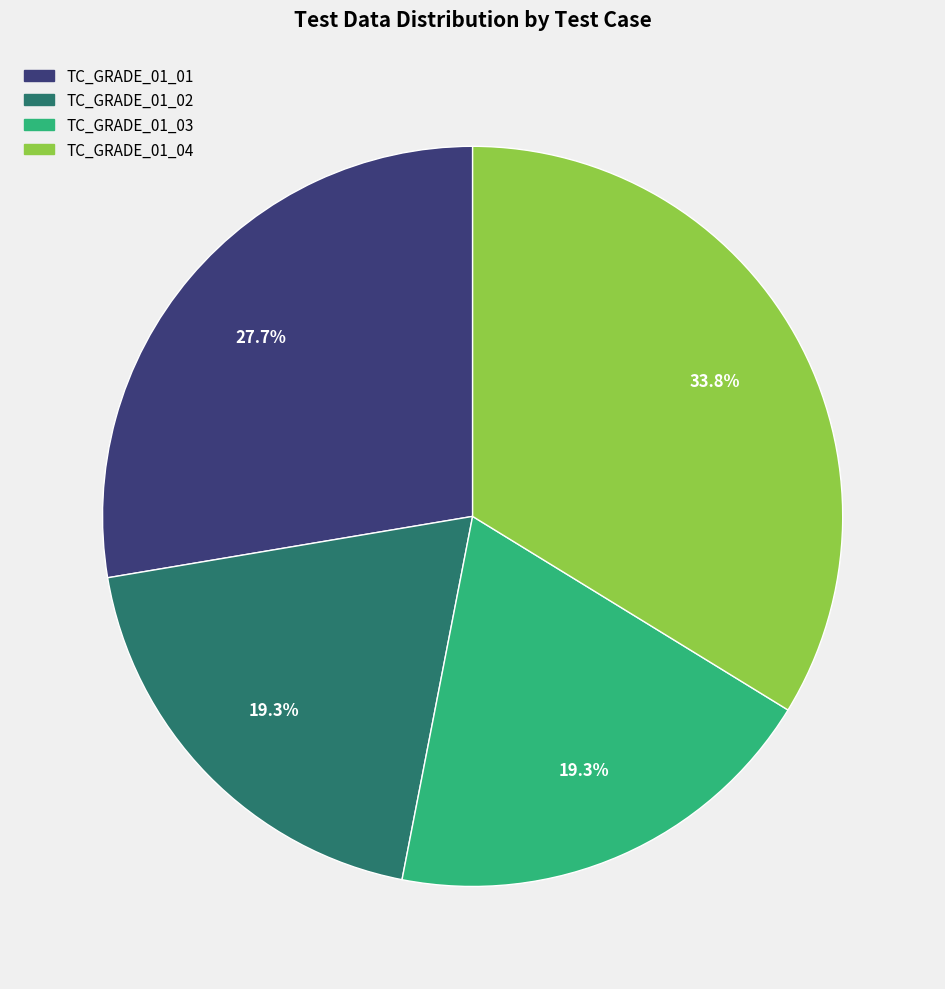

Count the number of slices in the pie.

4